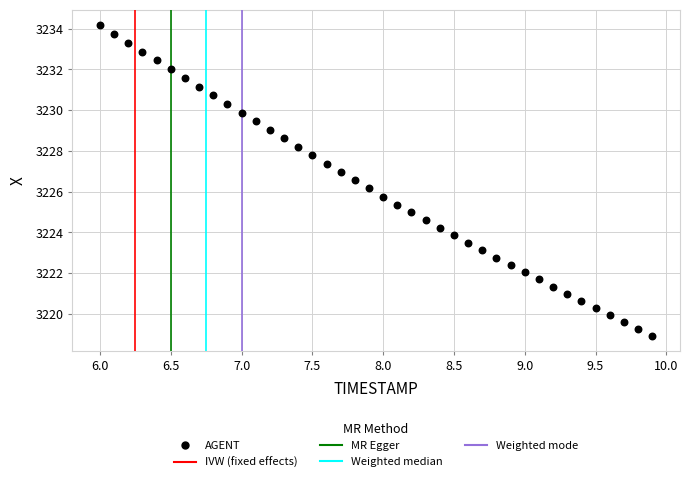

What is the range of Y values (max minus min)?

15.2